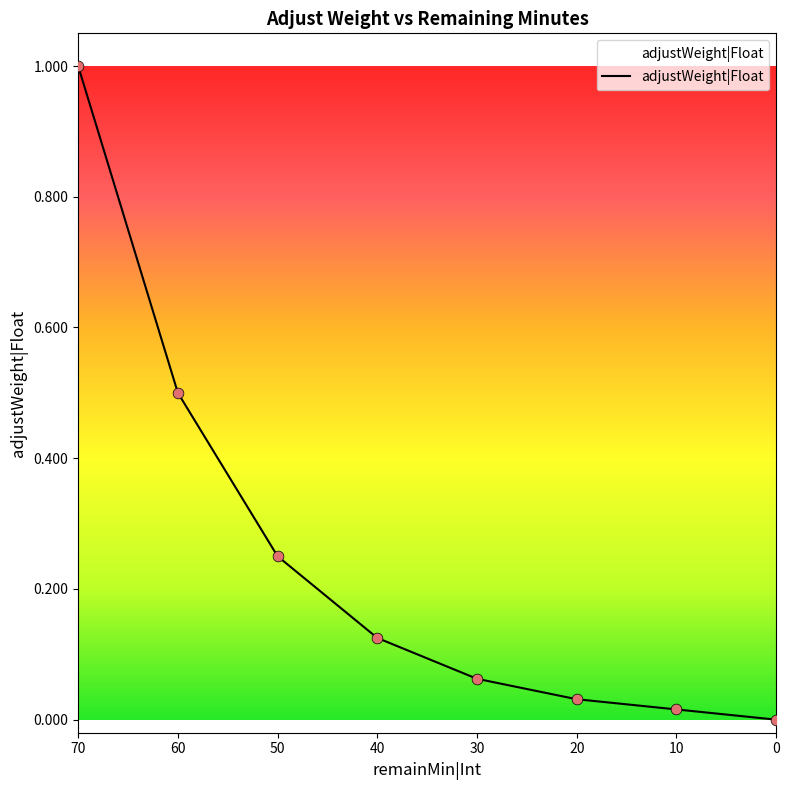

Which has a higher value, 60 or 30?

60